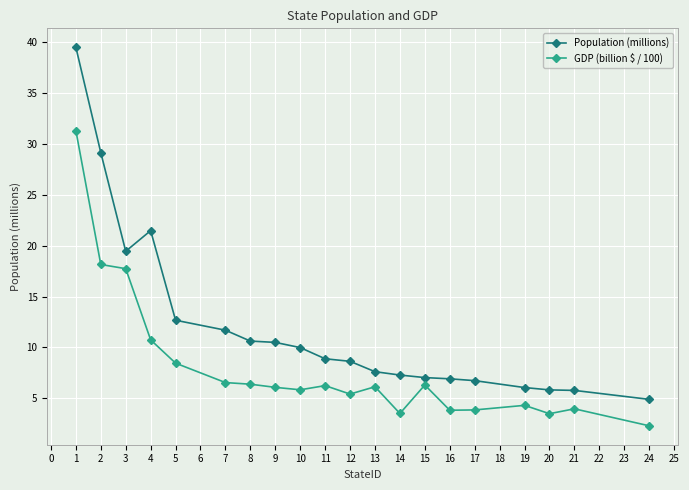

How many lines are shown in the chart?

2